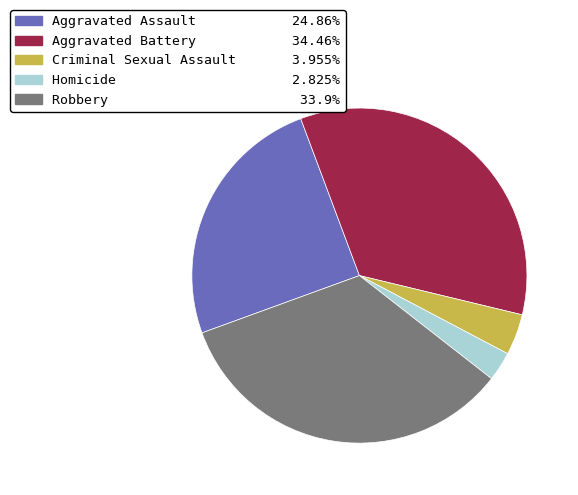

Is it true that Aggravated Assault is 38% of the pie?

False